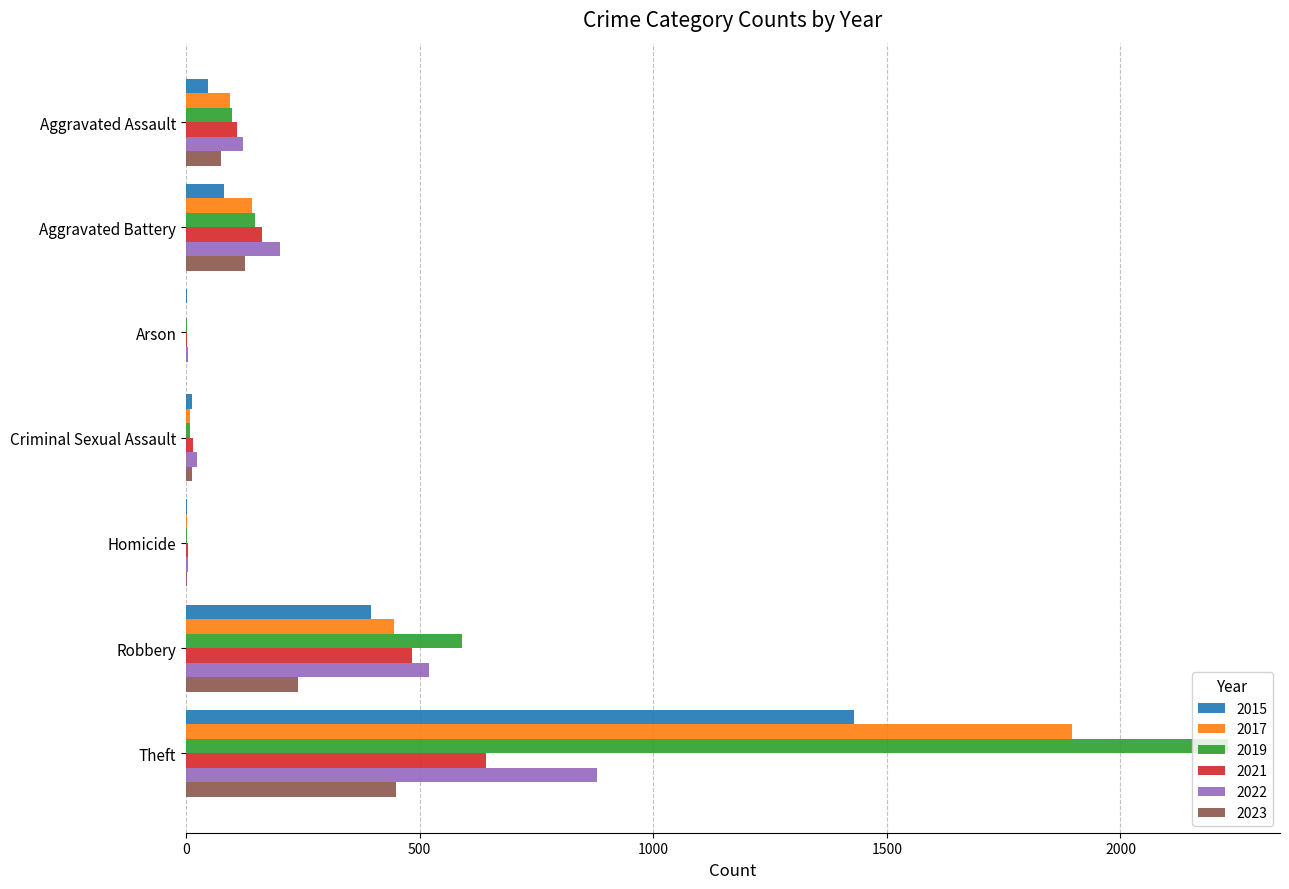

What is the maximum value shown in the chart?

2230